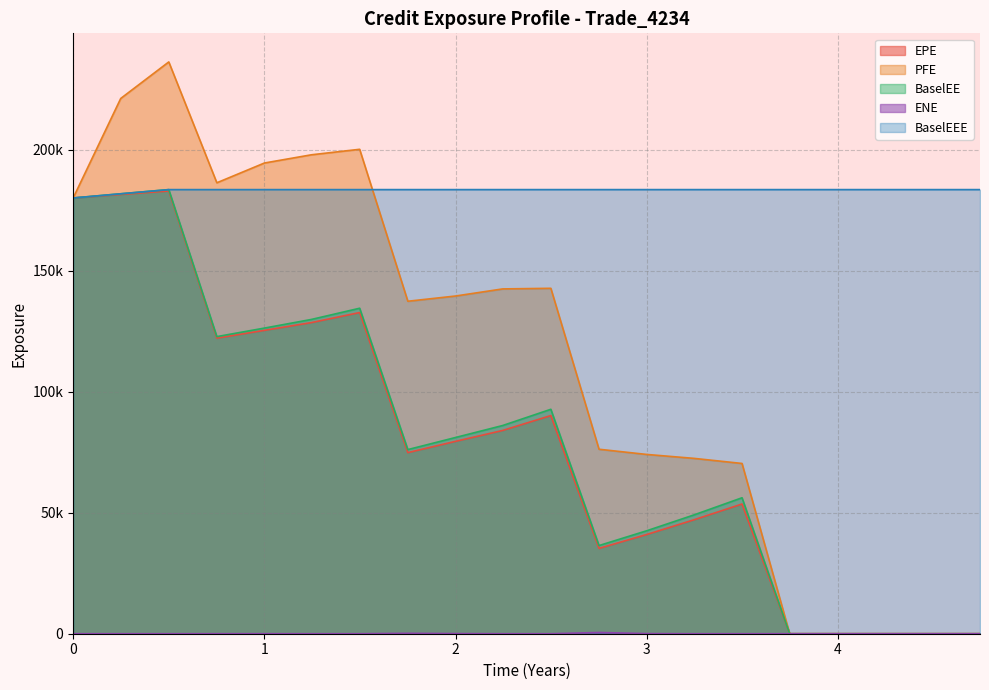

Rank the series by their maximum value, from highest to lowest.

PFE, BaselEE, BaselEEE, EPE, ENE